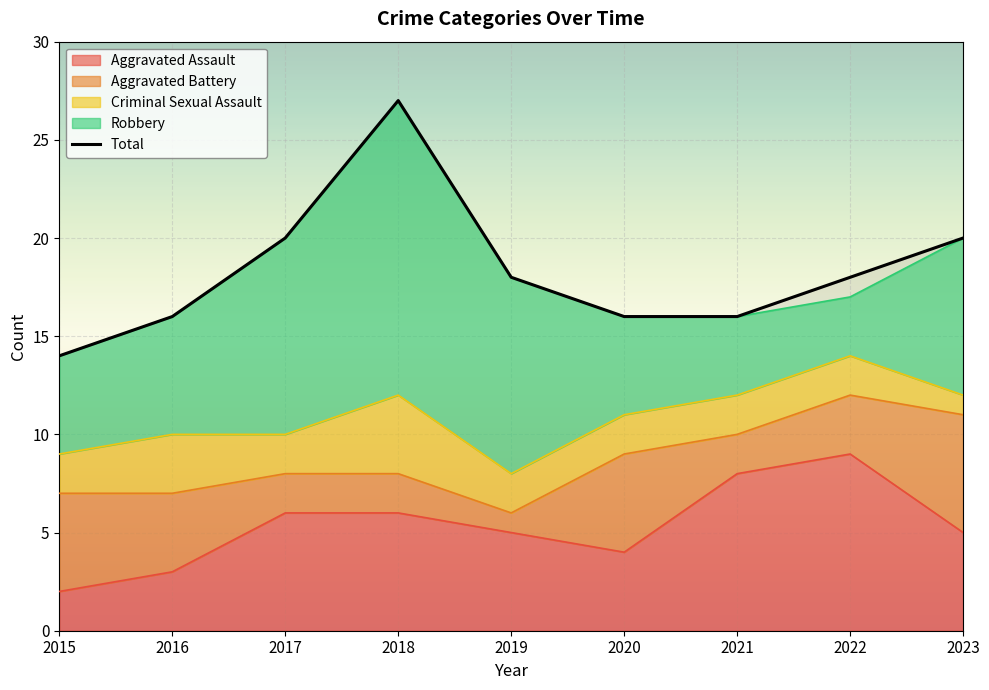

True or false: Aggravated Battery has a value of 1 at 2019.

False